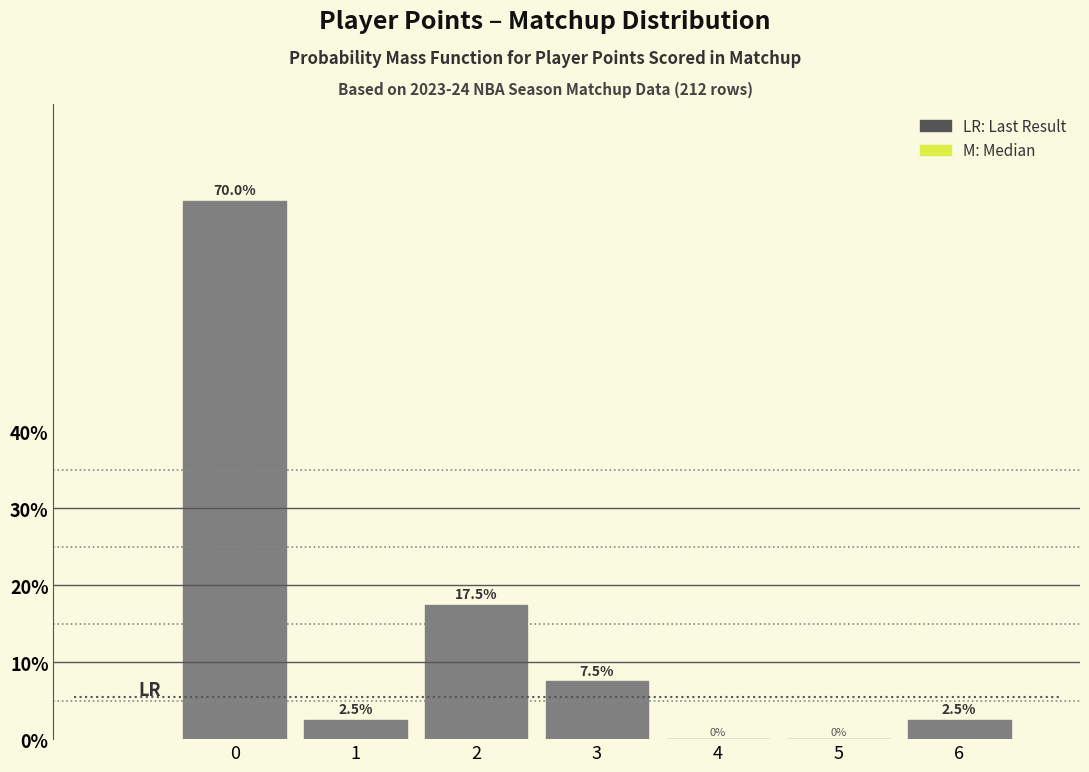

Reading left to right, list all the values displayed in this chart.

0=70.0	1=2.5	2=17.5	3=7.5	4=0.0	5=0.0	6=2.5